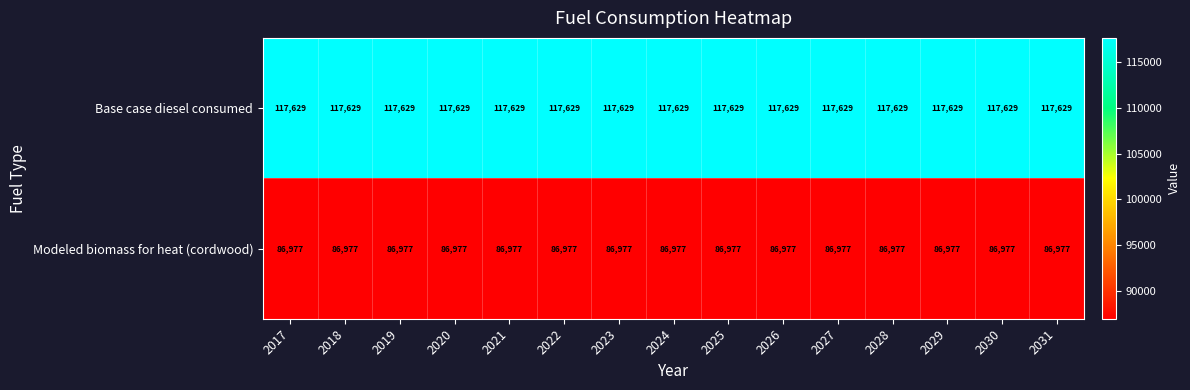

Rank the series by their maximum value, from lowest to highest.

Modeled biomass for heat (cordwood), Base case diesel consumed